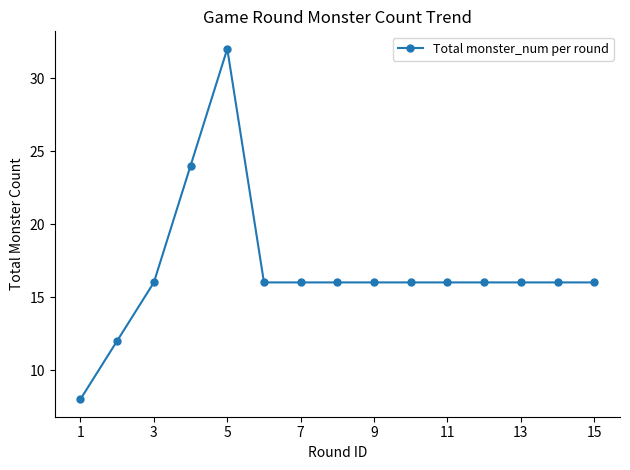

Reading left to right, what are all the values shown in this chart?

8	12	16	24	32	16	16	16	16	16	16	16	16	16	16